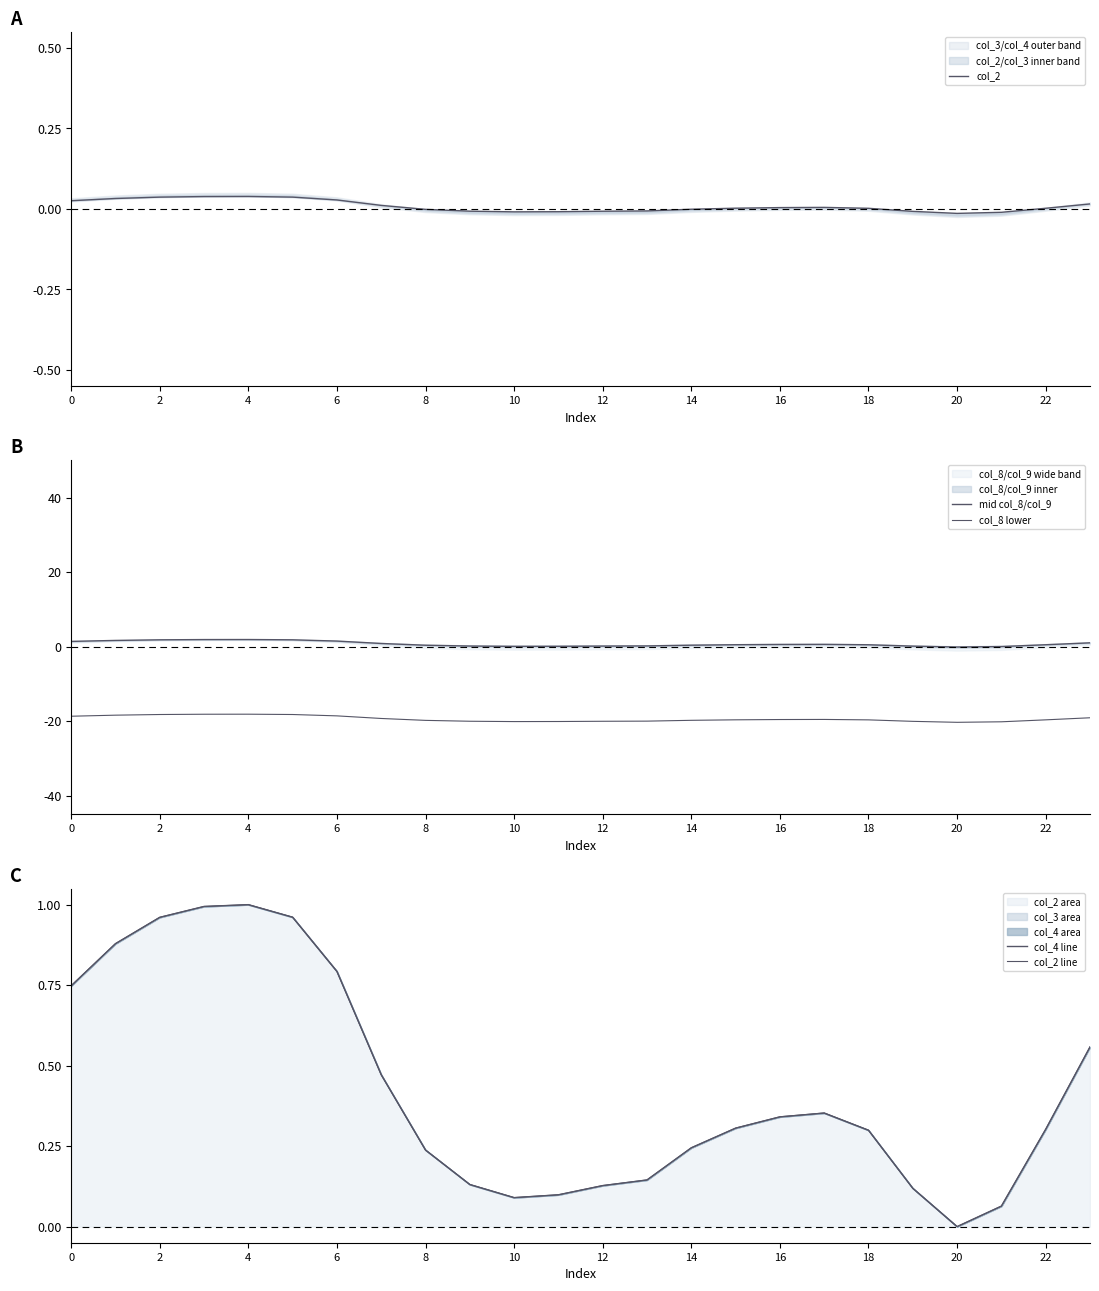

The col_2 area series shows 0.2 at 18. True or false?

False